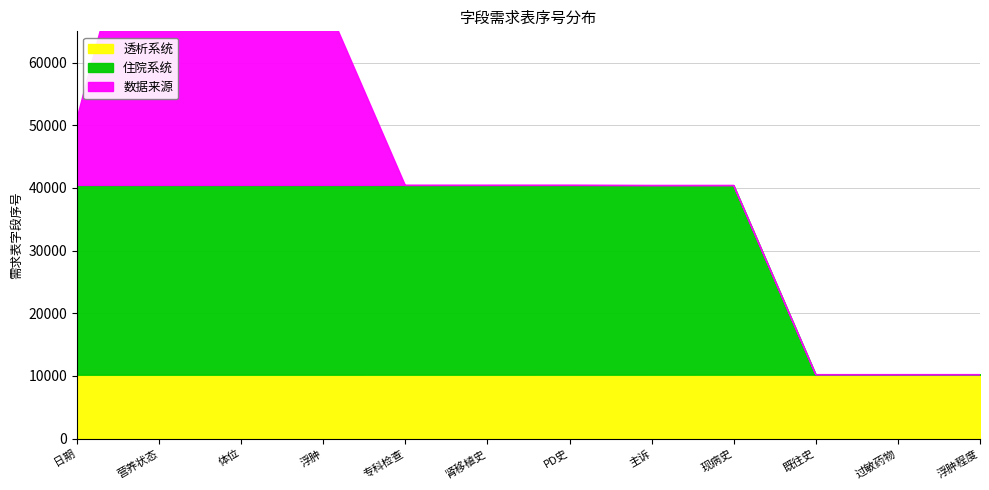

True or false: 住院系统 has a value of 18866 at PD史.

False